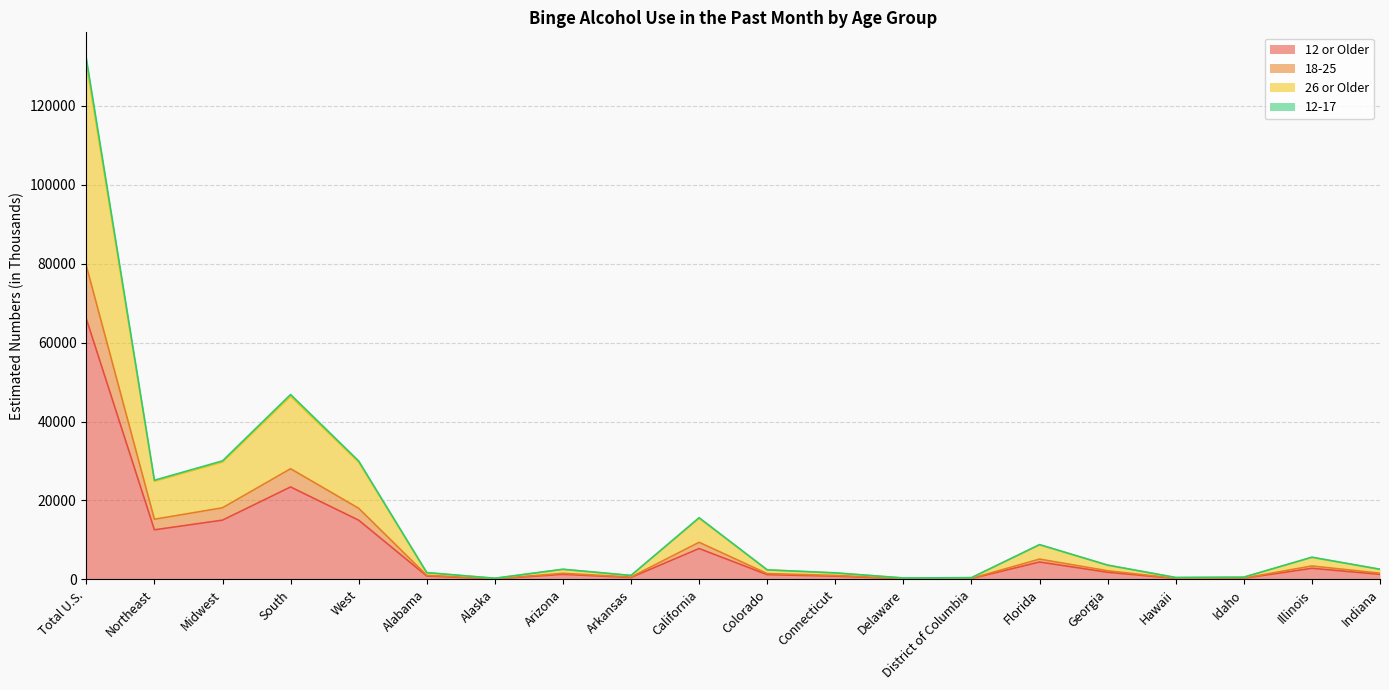

How many interior local peaks does the 26 or Older series have?

5